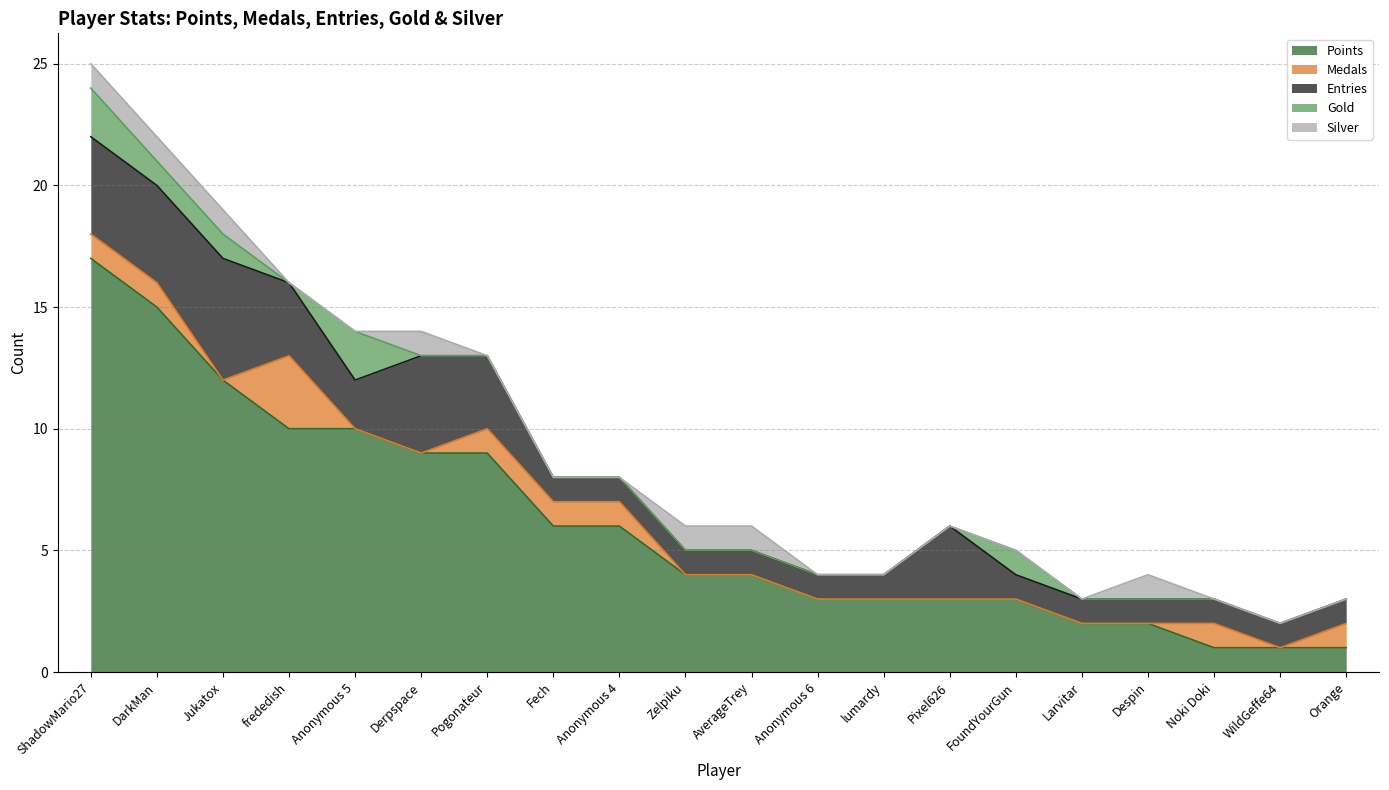

Which series changed the most between Fech and FoundYourGun?

Points